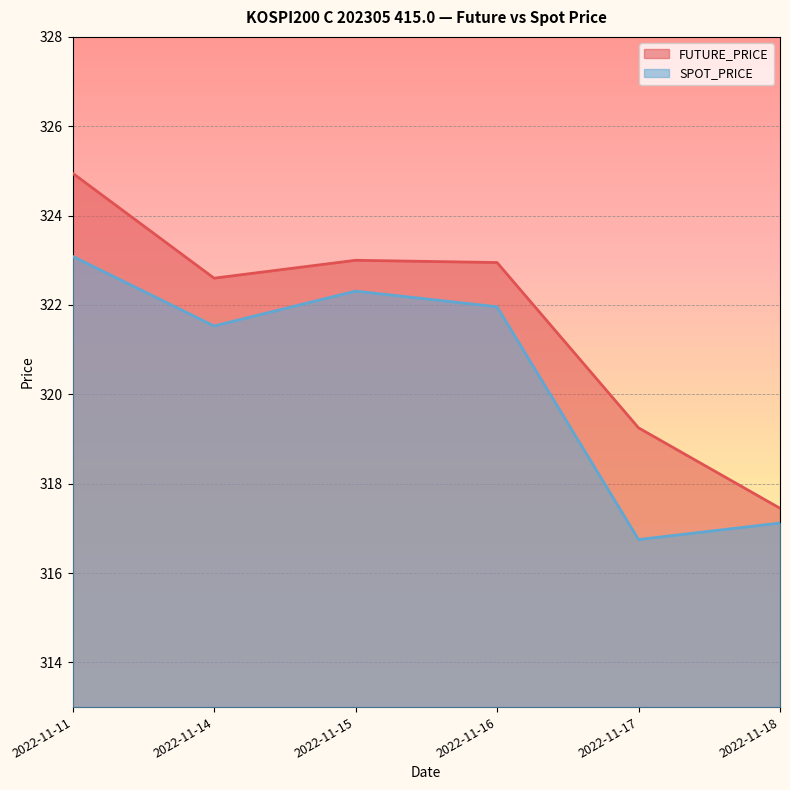

At which label does FUTURE_PRICE reach its minimum?

2022-11-18